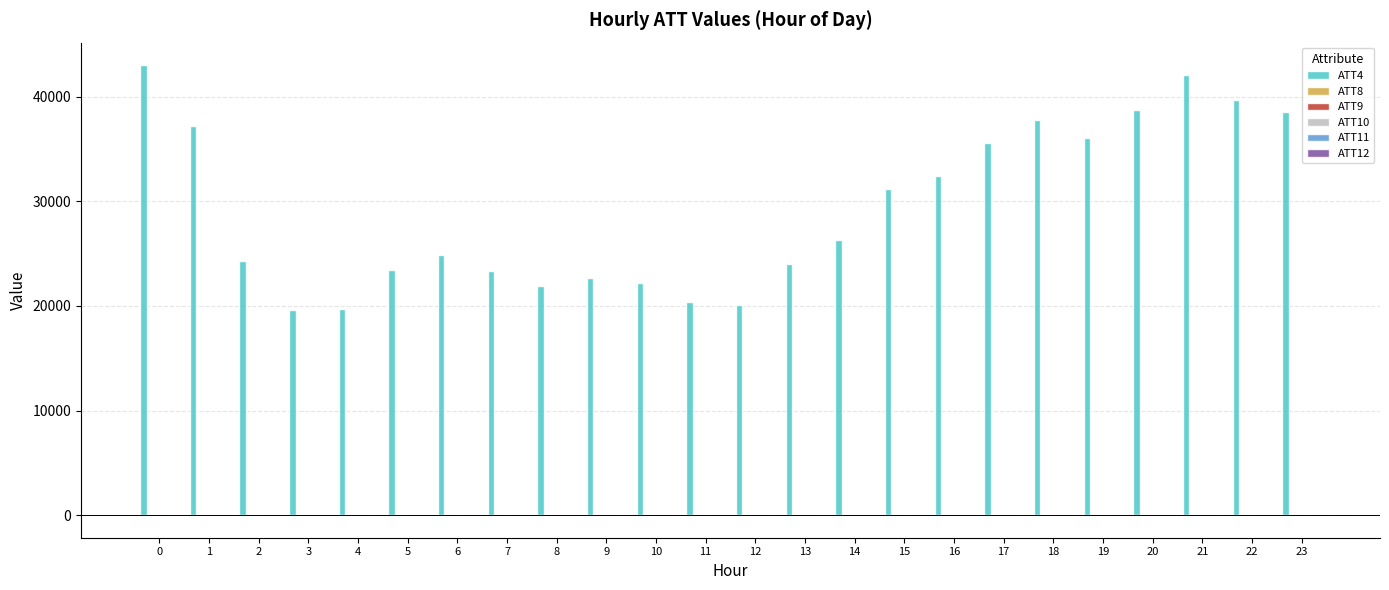

What is the greatest value displayed?

43000.0